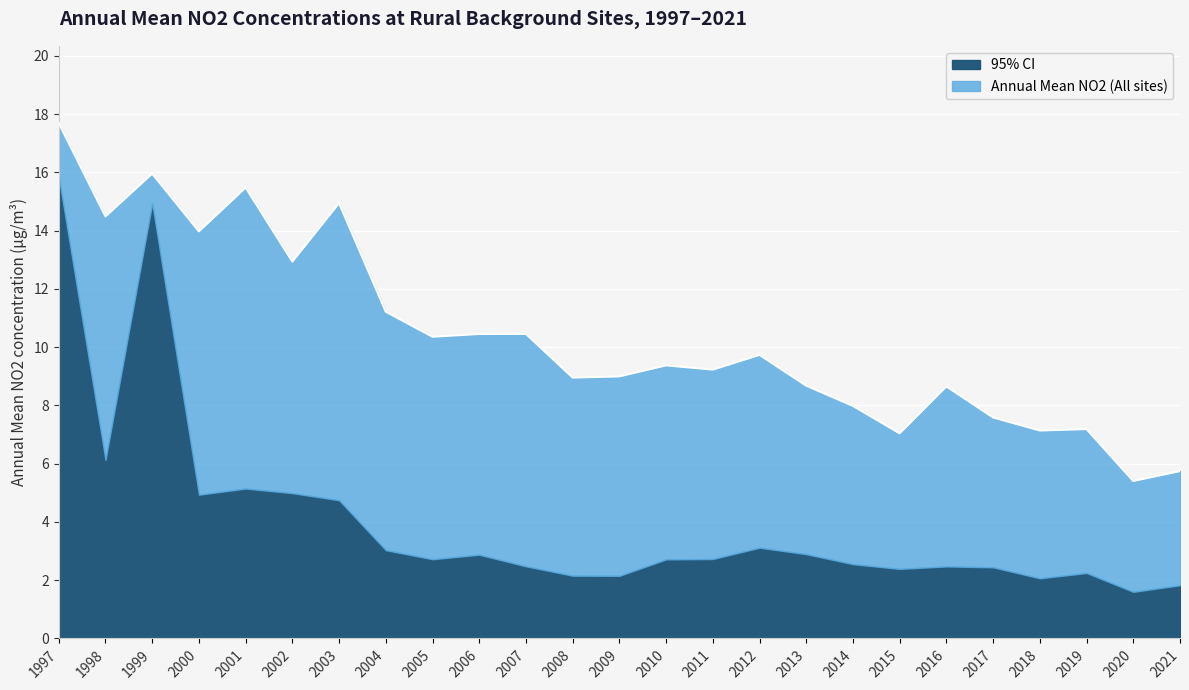

Which category has the highest value across all series?

1997